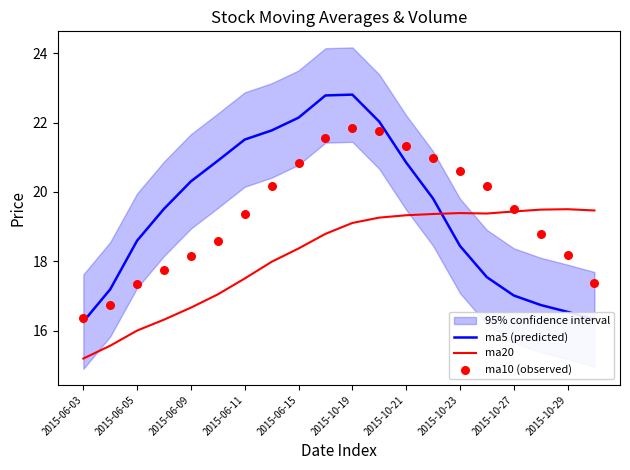

At how many categories does at least one series exceed 16?

20